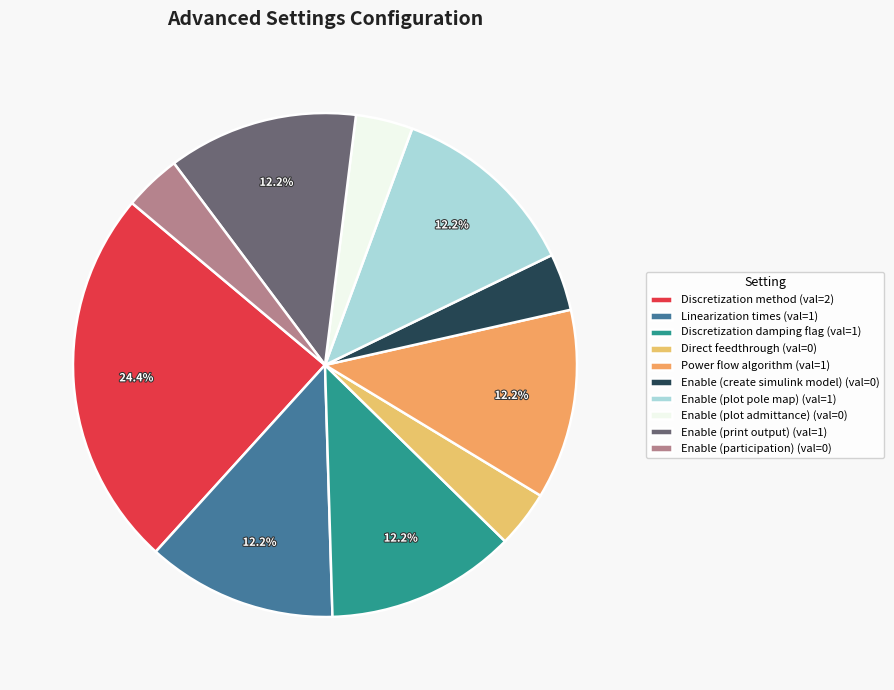

Count the number of slices in the pie.

10